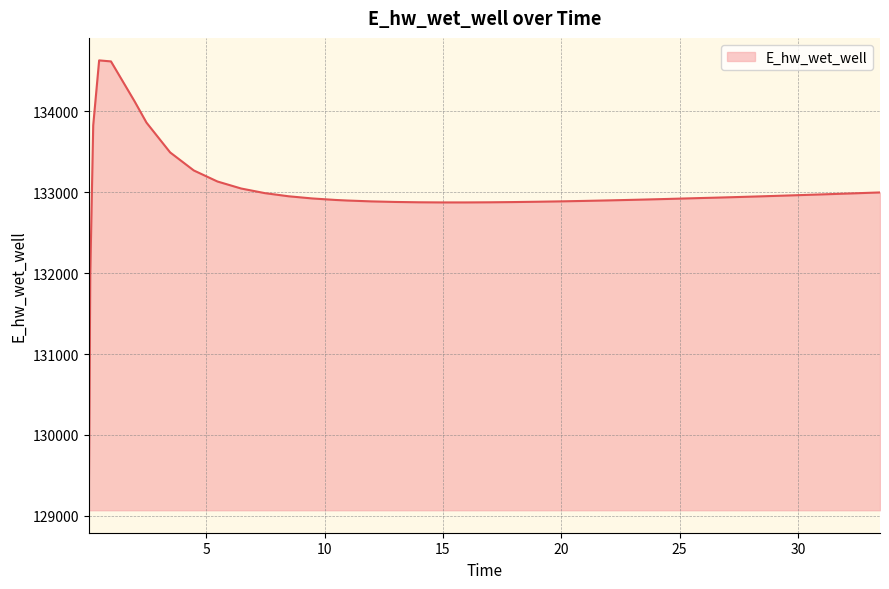

What is the difference between the maximum and minimum values?

5557.7